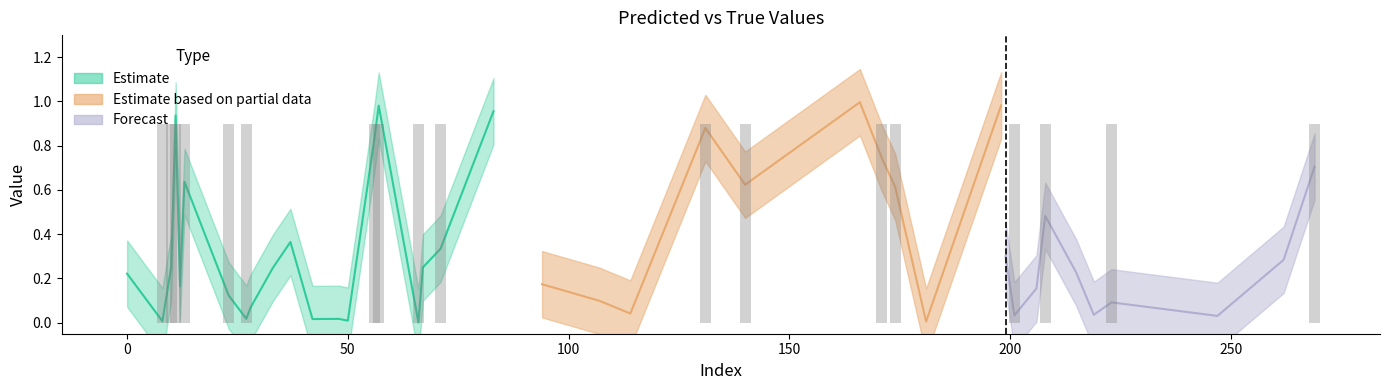

What position from the left is 114?

11